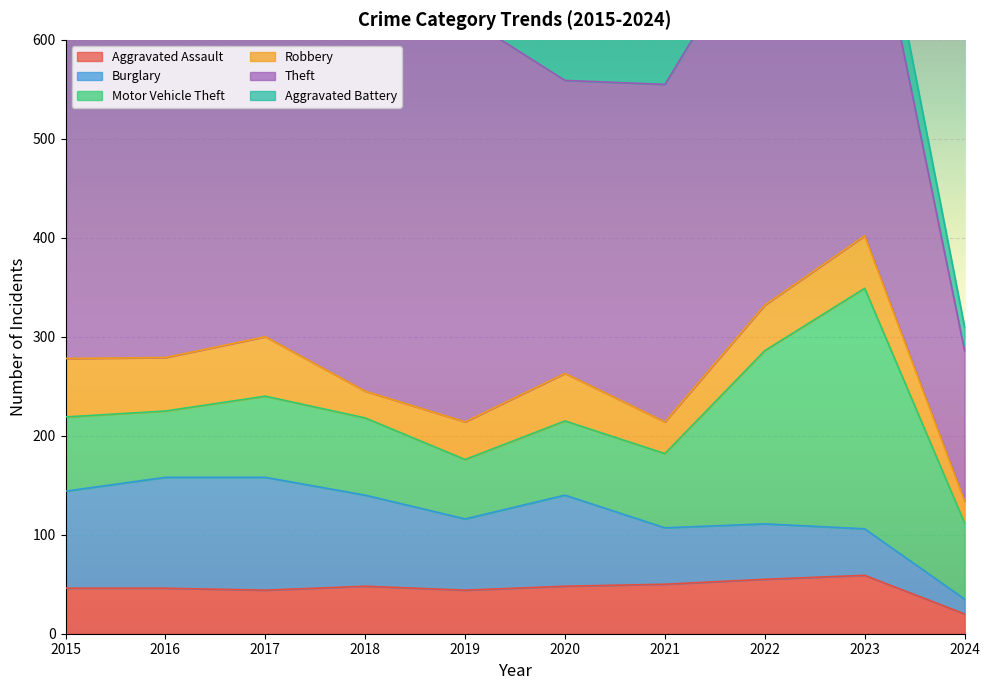

Which series changed the most between 2018 and 2020?

Theft